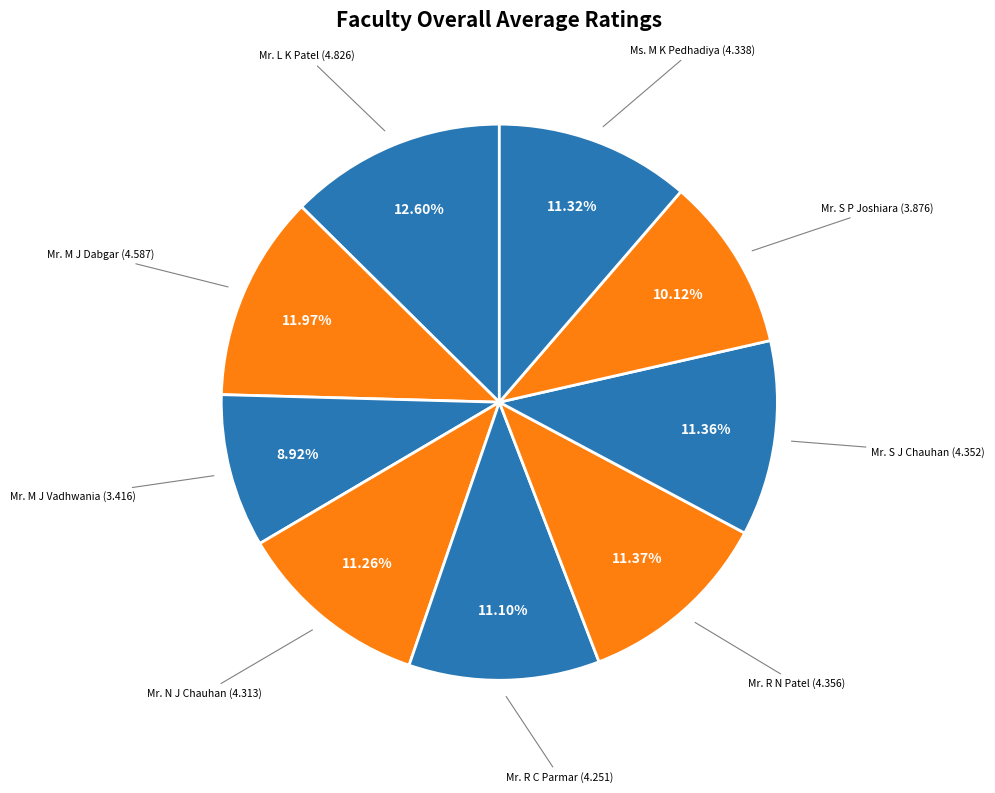

Does Mr. S P Joshiara account for over 50% of the chart?

No